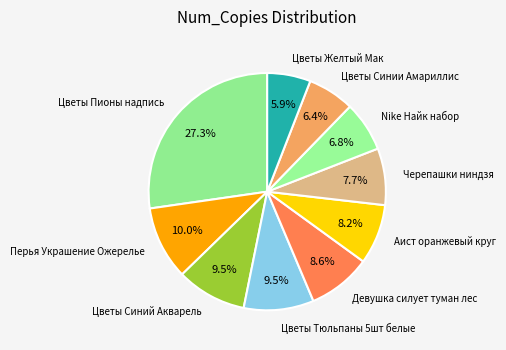

Is there a majority slice in this chart?

No